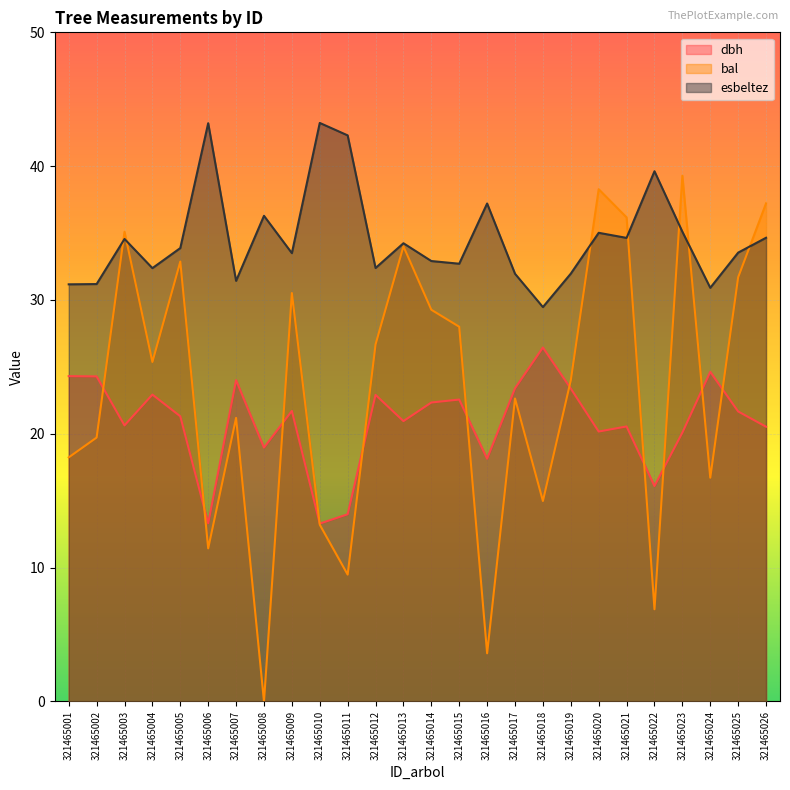

At which category is the sum across all series the highest?

321465023